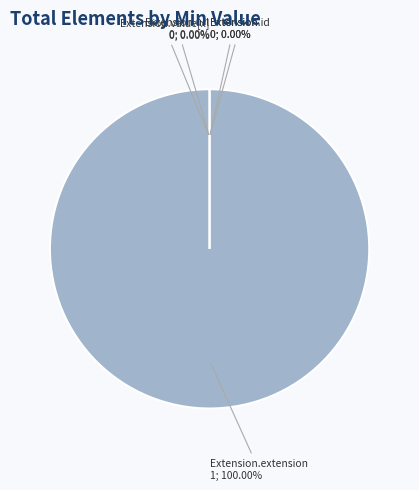

Is it true that Extension is 0% of the pie?

True